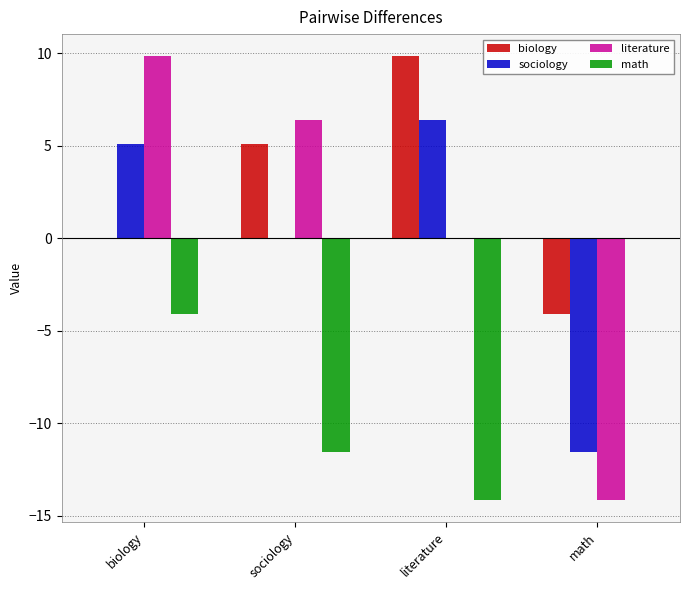

What is the sum of the sociology values at math and sociology?

-11.5